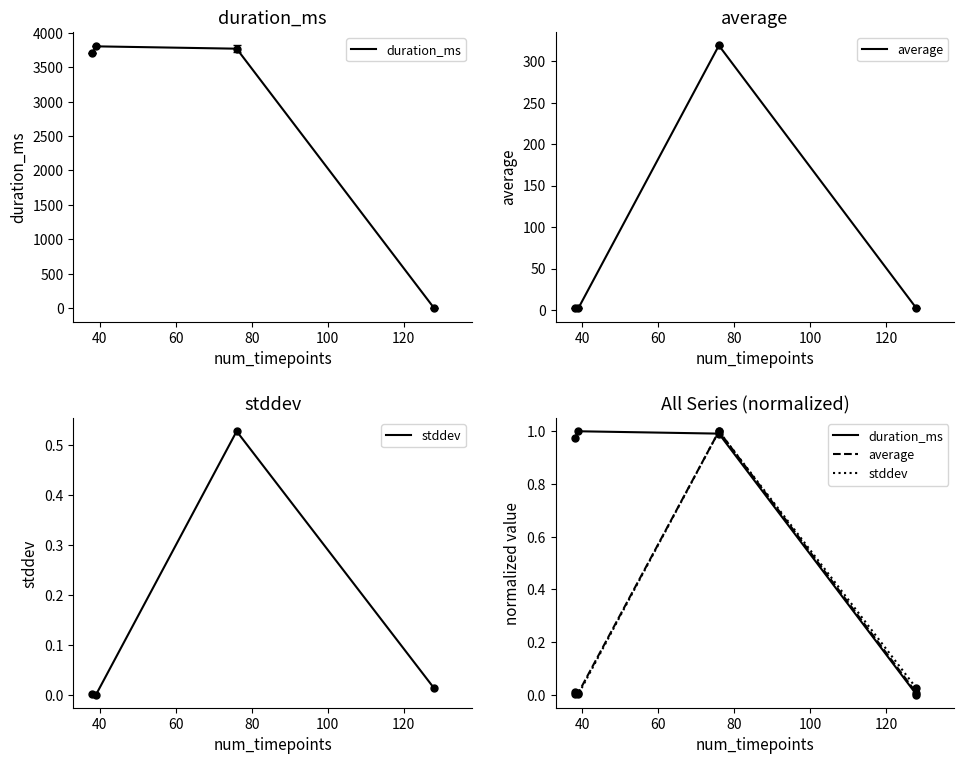

What is the total value across all series at 40?

1.0